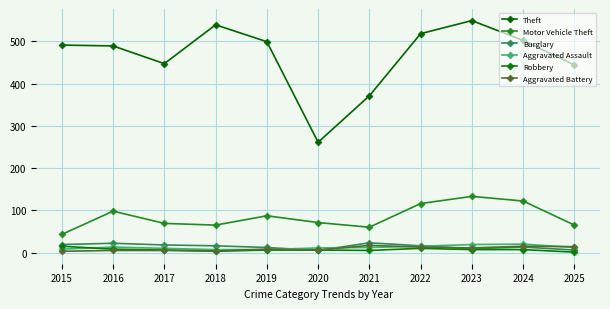

Where is the first local maximum for Robbery?

2022